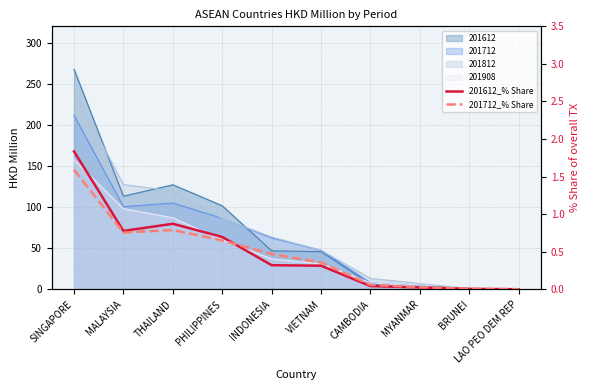

Rank the series by their average value, from lowest to highest.

201712_% Share, 201612_% Share